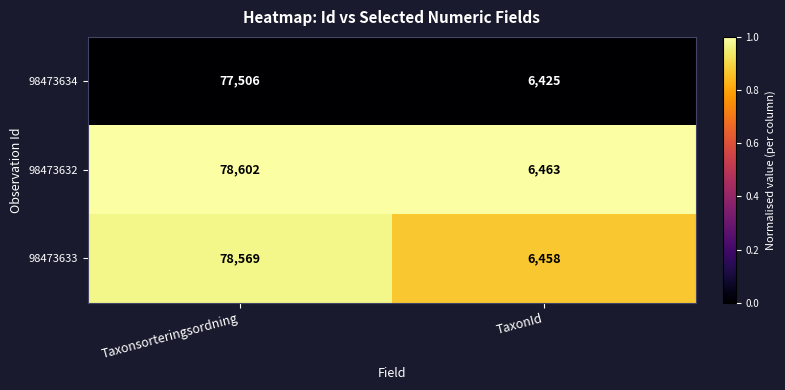

At which category is the sum across all series the highest?

Taxonsorteringsordning